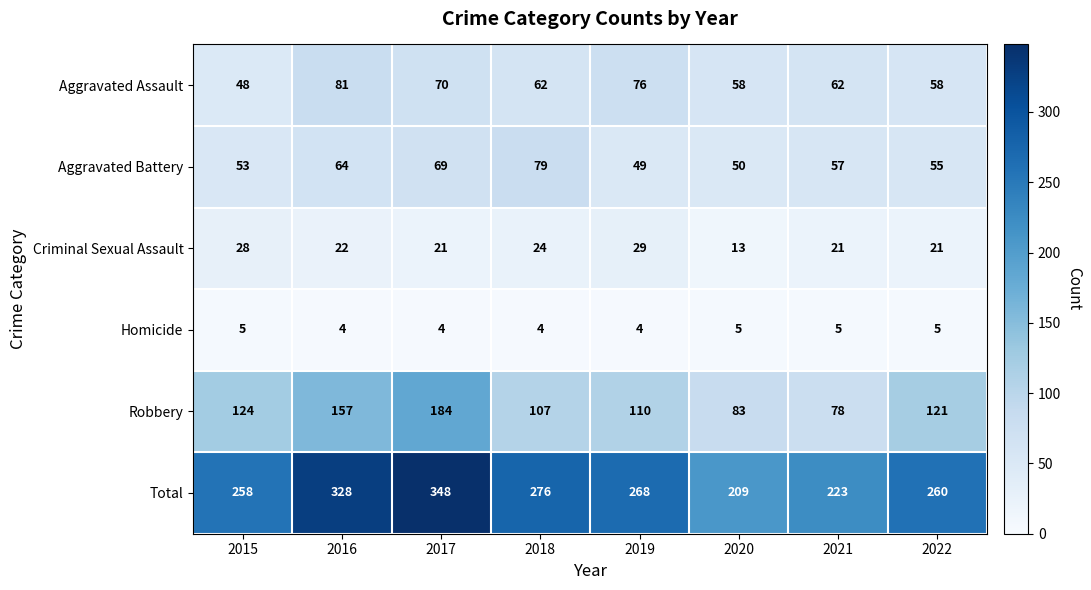

Read the Aggravated Assault value at 2021.

62